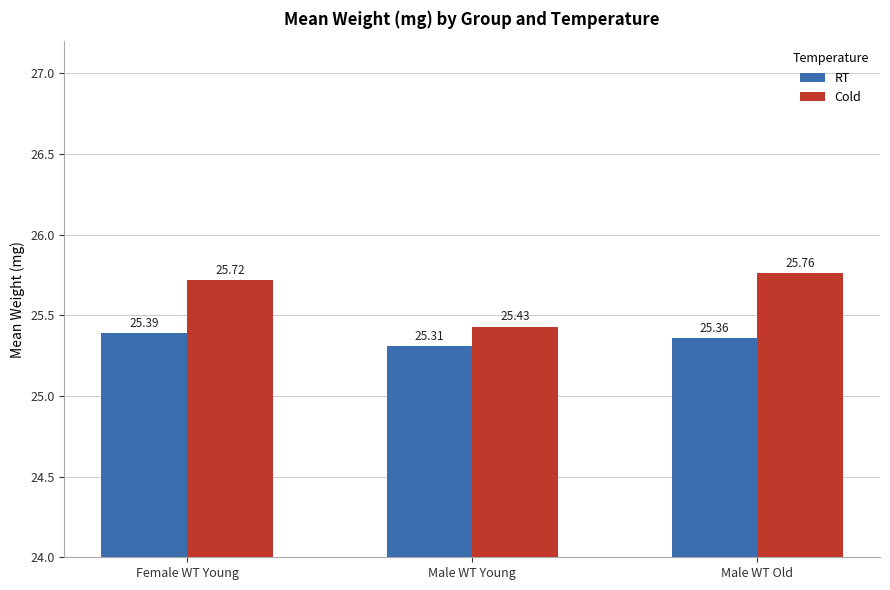

How many distinct data groups are displayed?

2